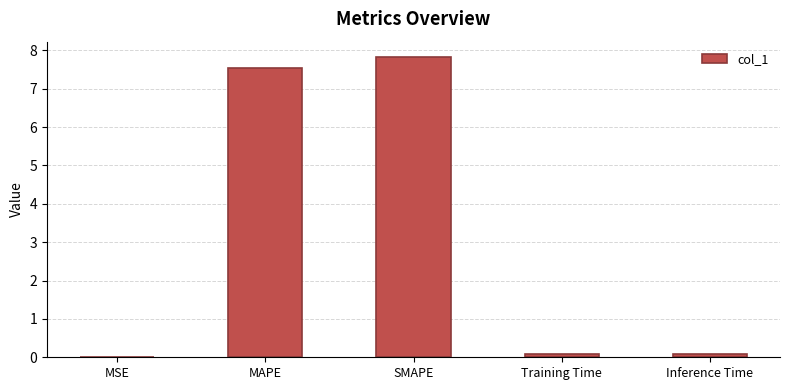

The value at MSE is 0.0. True or false?

True